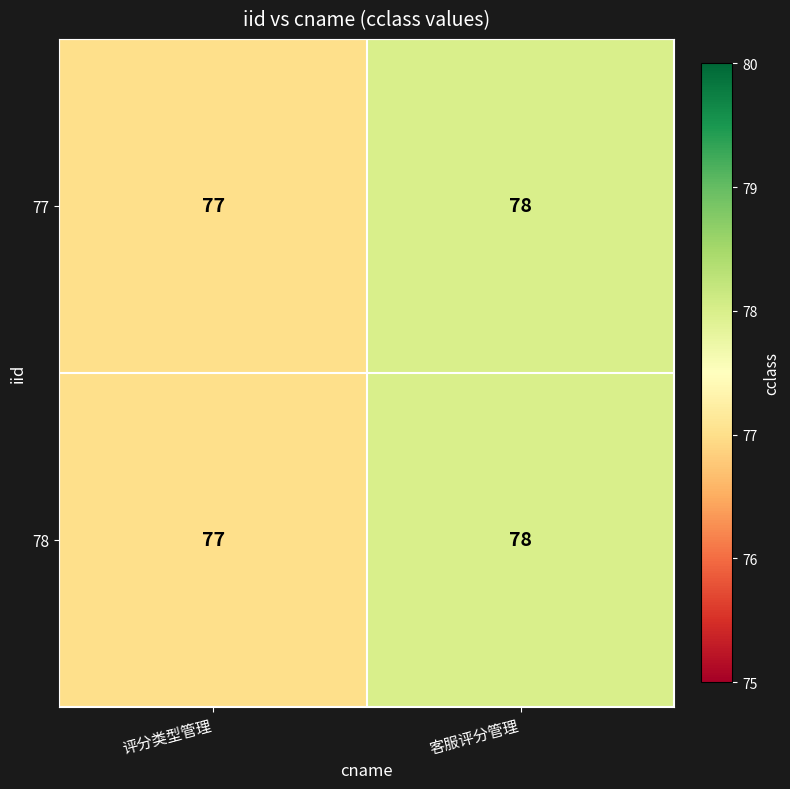

At which category is the sum across all series the highest?

客服评分管理